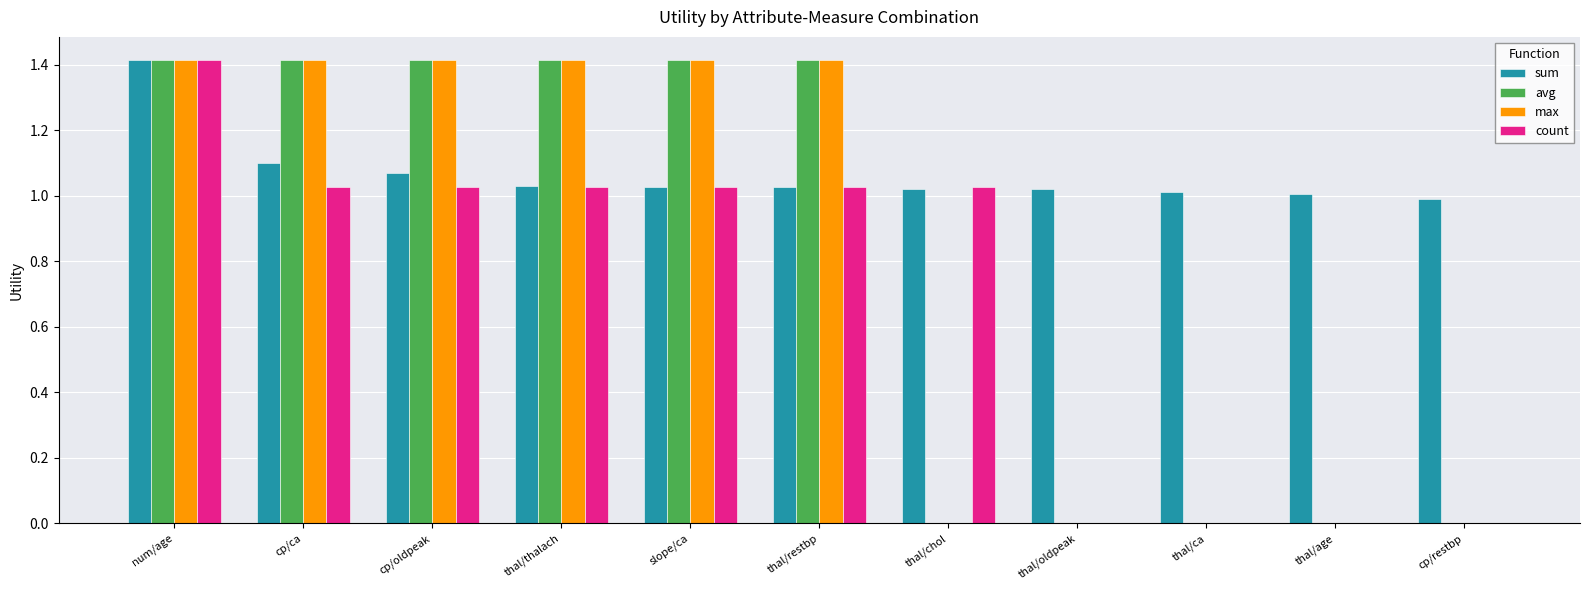

What is the sum of the count values at thal/restbp and thal/thalach?

2.1